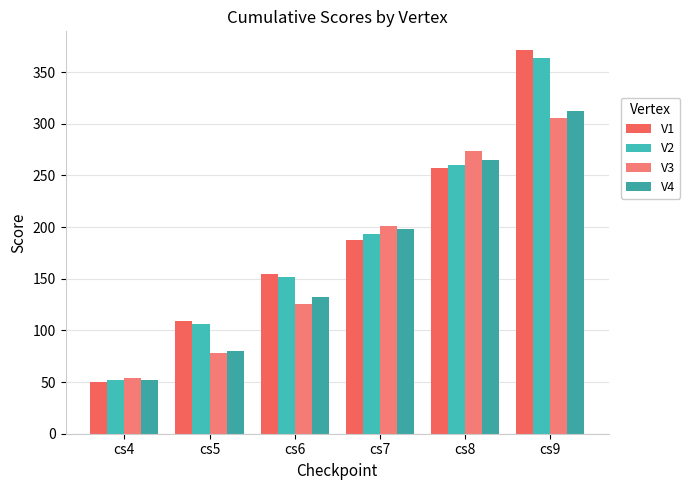

The V1 series shows 638 at cs9. True or false?

False